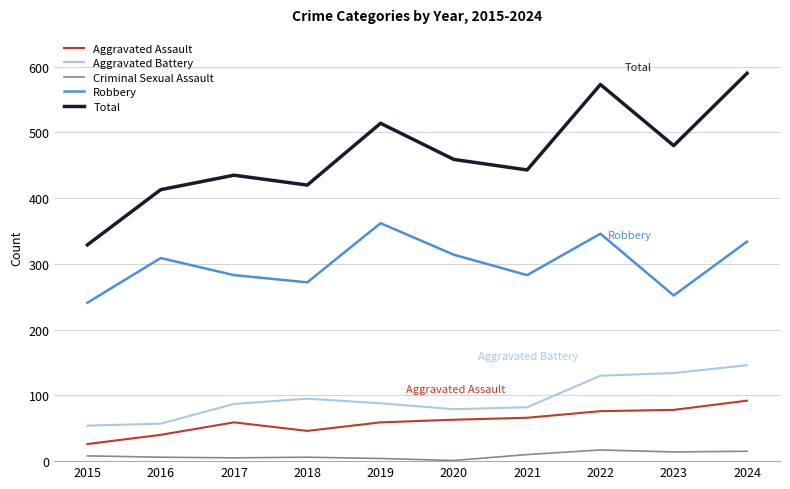

Is the value of Robbery at 2023 greater than the value of Total at 2020?

No